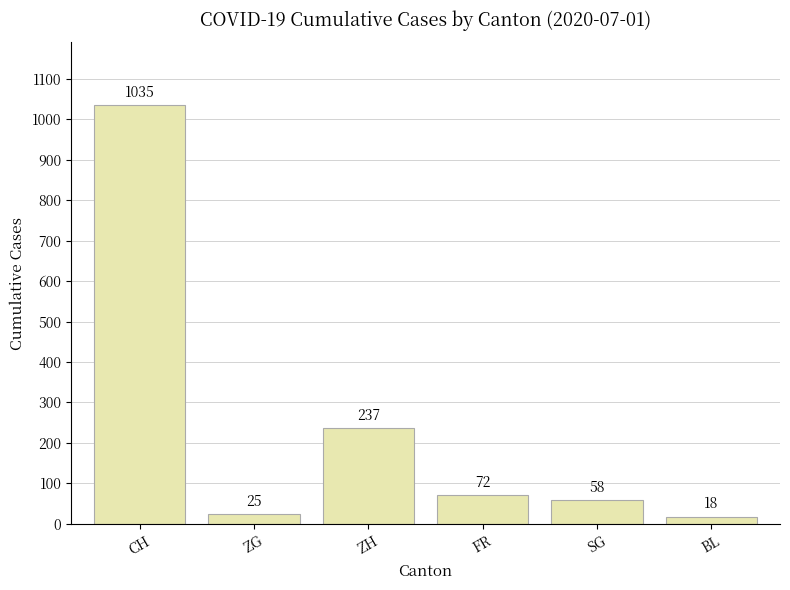

Where does the data first go above 72?

CH